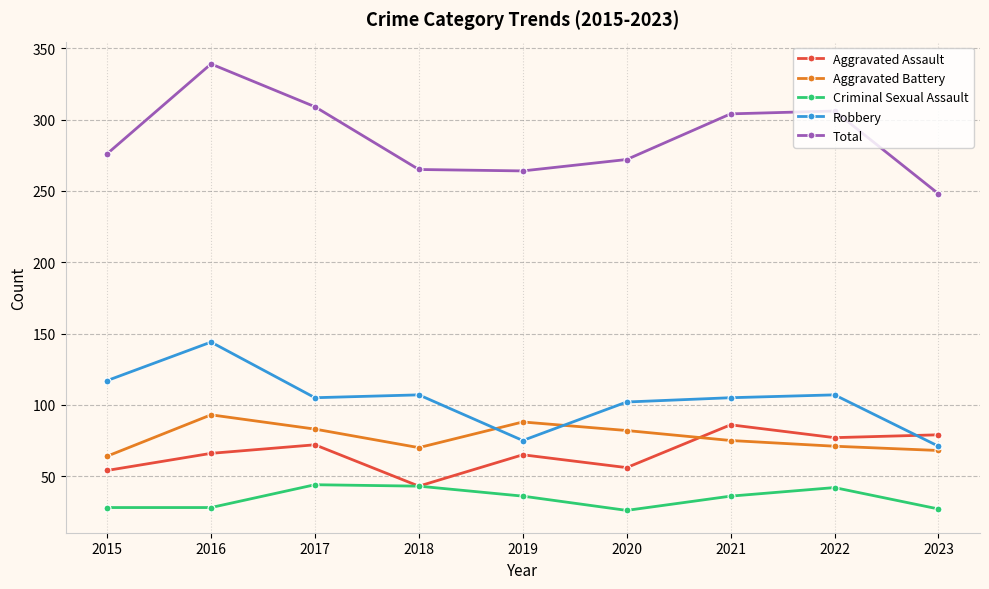

True or false: Aggravated Battery and Criminal Sexual Assault intersect in this chart.

False